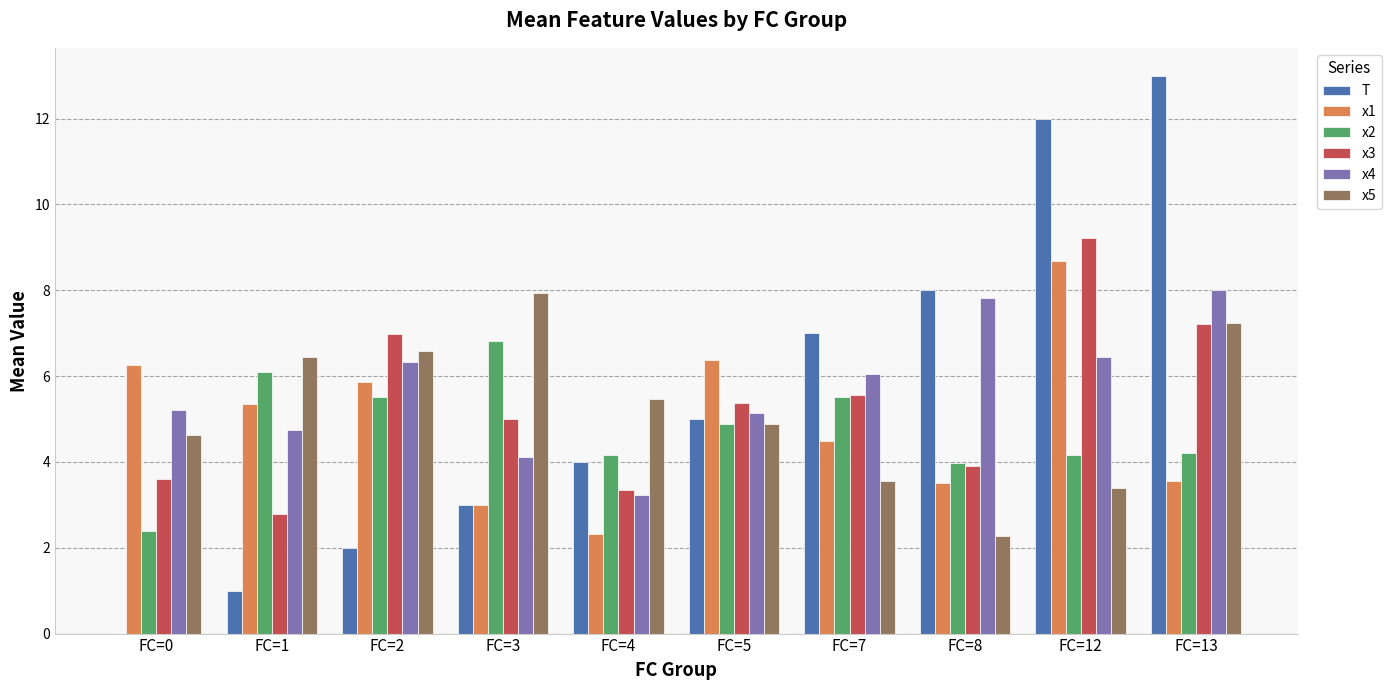

Is the value of T at FC=12 greater than the value of x2 at FC=0?

Yes